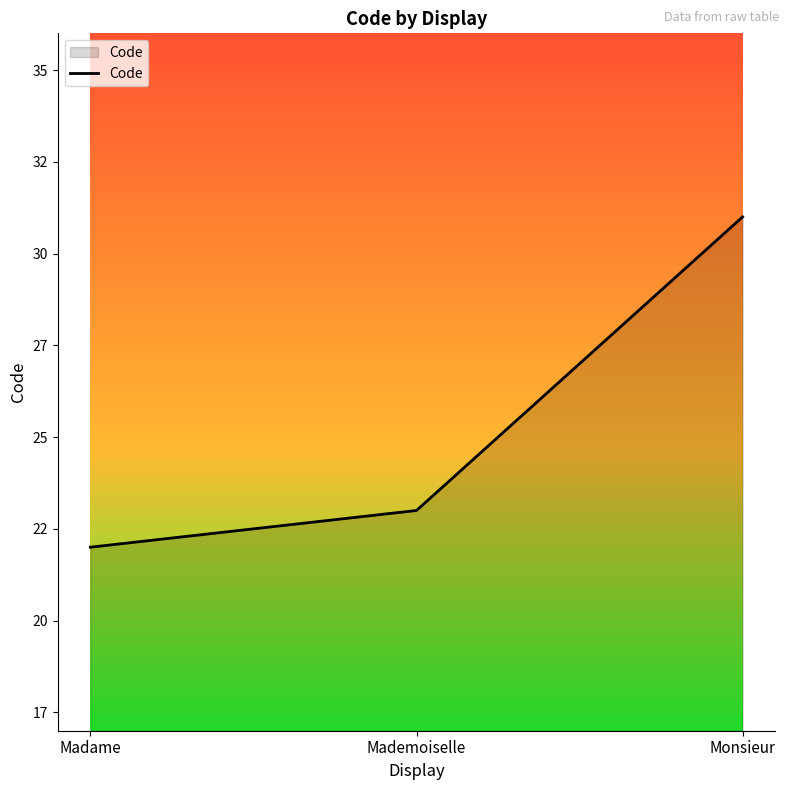

True or false: the data shows 23 at Mademoiselle.

True